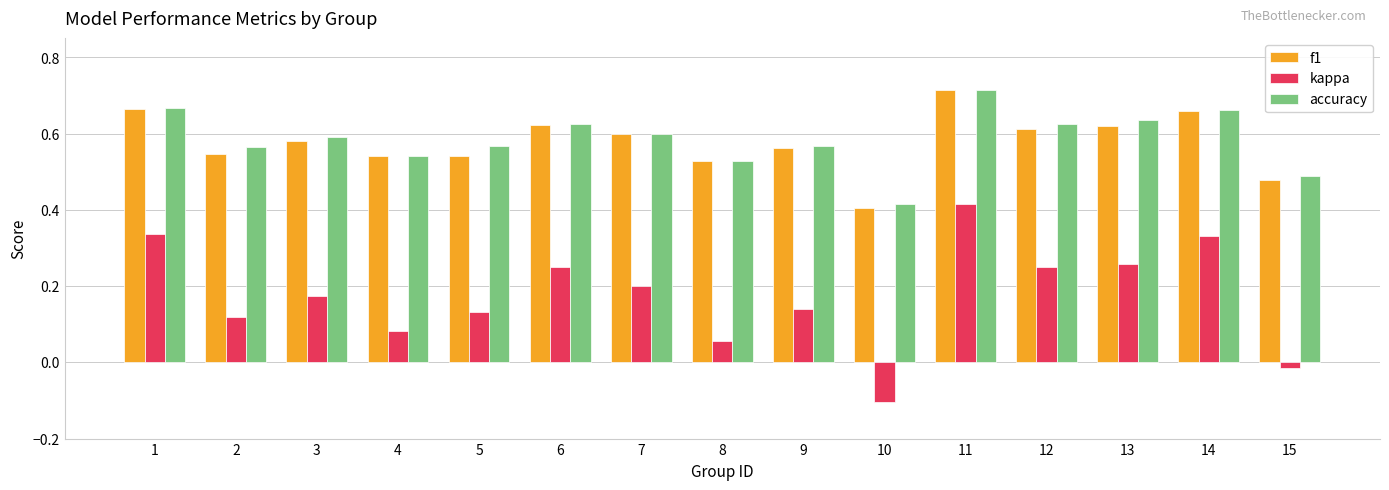

Which series has the largest range (max minus min)?

kappa